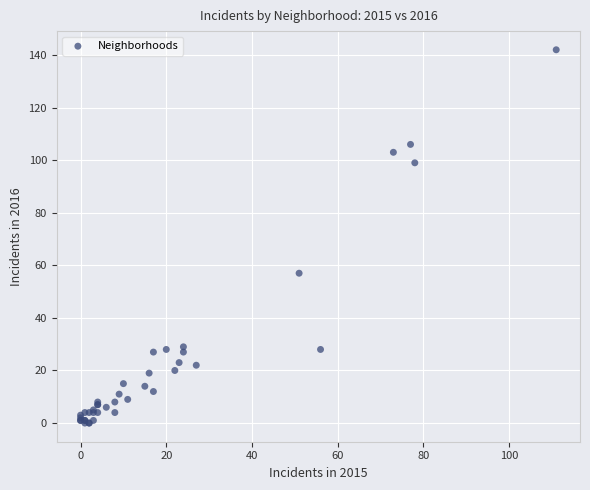

What Y value in the scatter plot is closest to 71?

57